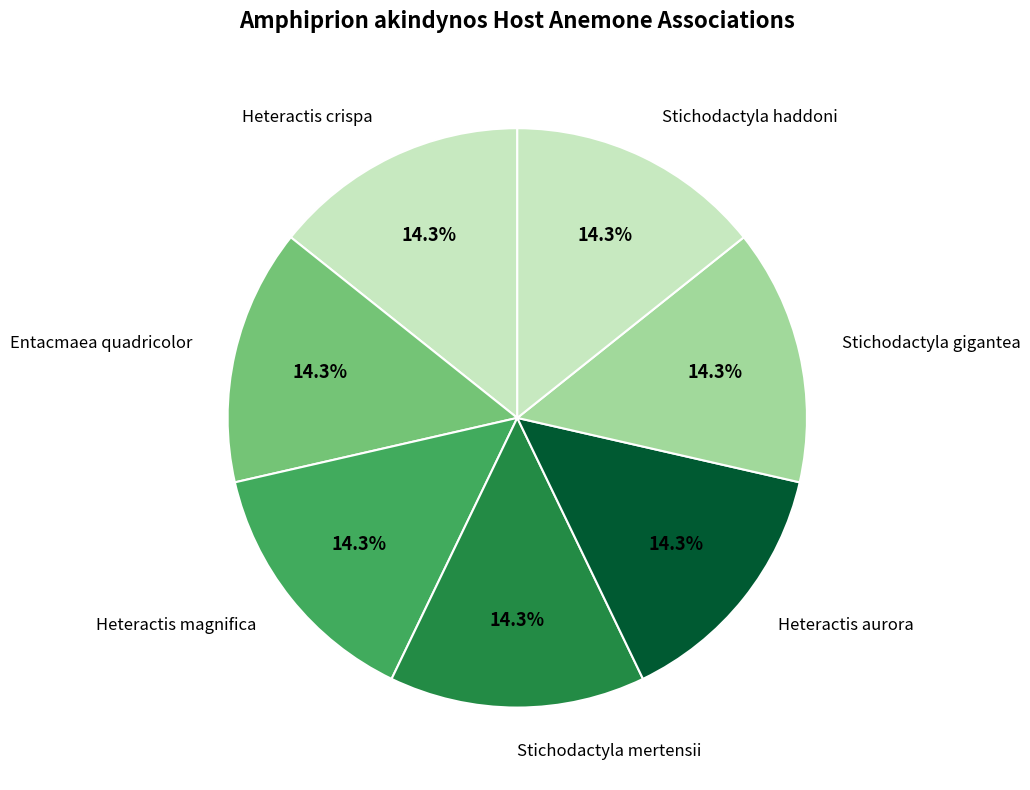

Approximately how many times larger is the value at Stichodactyla gigantea compared to Heteractis aurora?

1.0